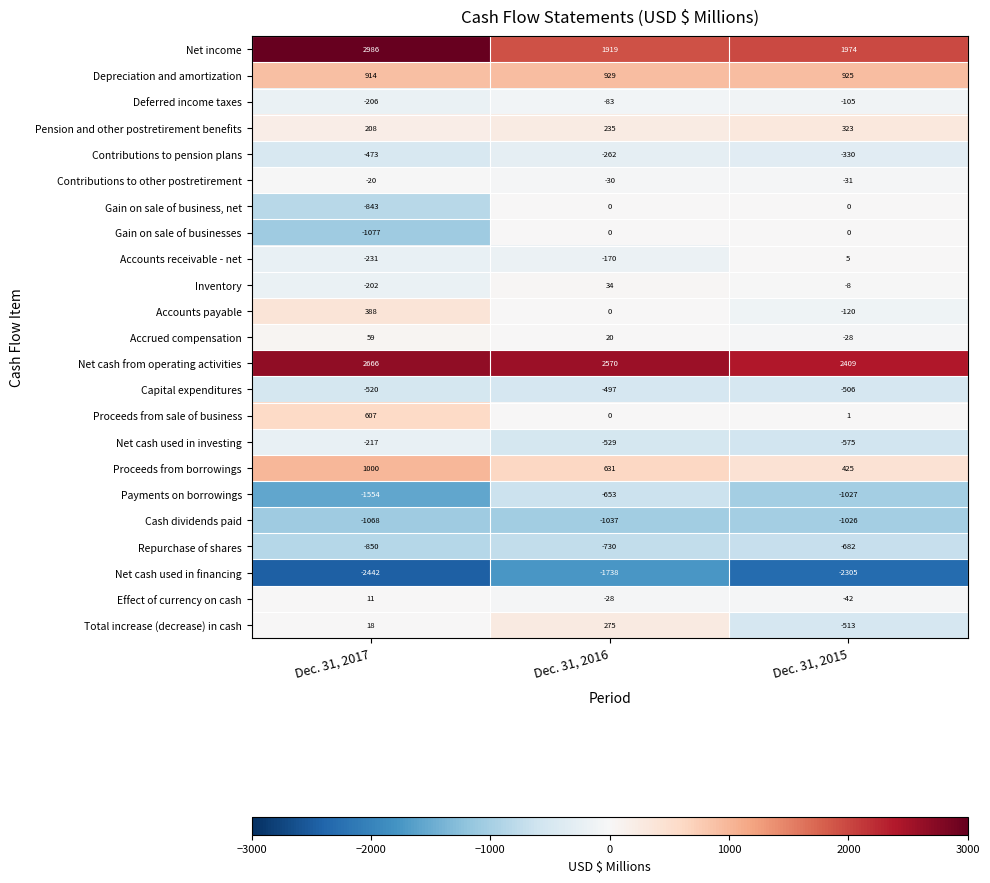

Which series has the largest total across all categories?

Net cash from operating activities